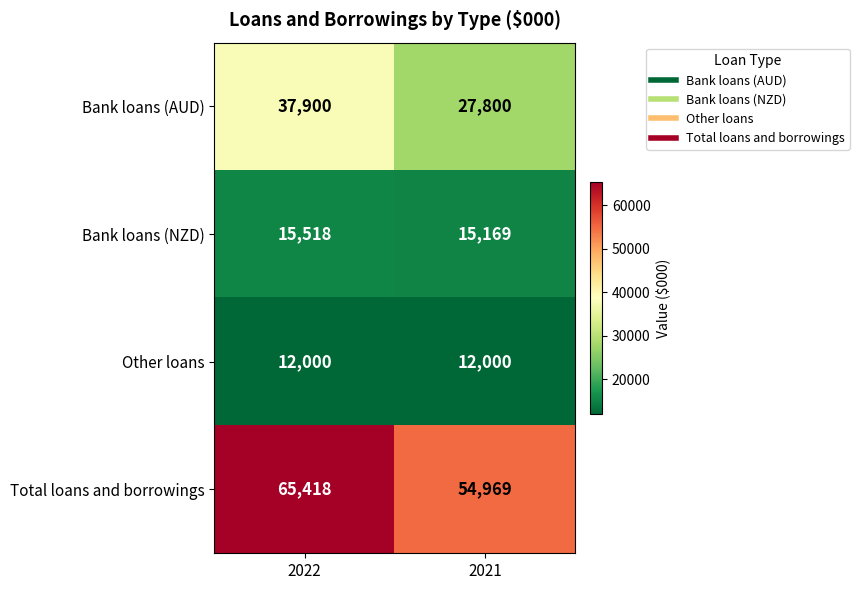

At which category is the sum across all series the highest?

2022